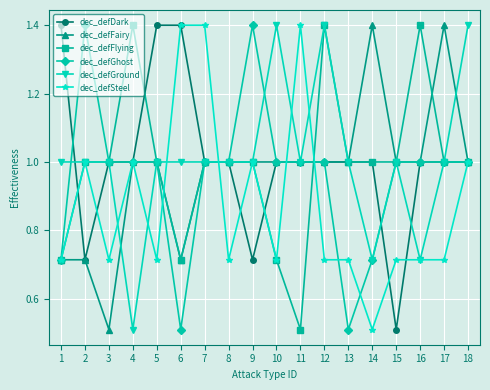

What is the total value across all series at 12?

6.5